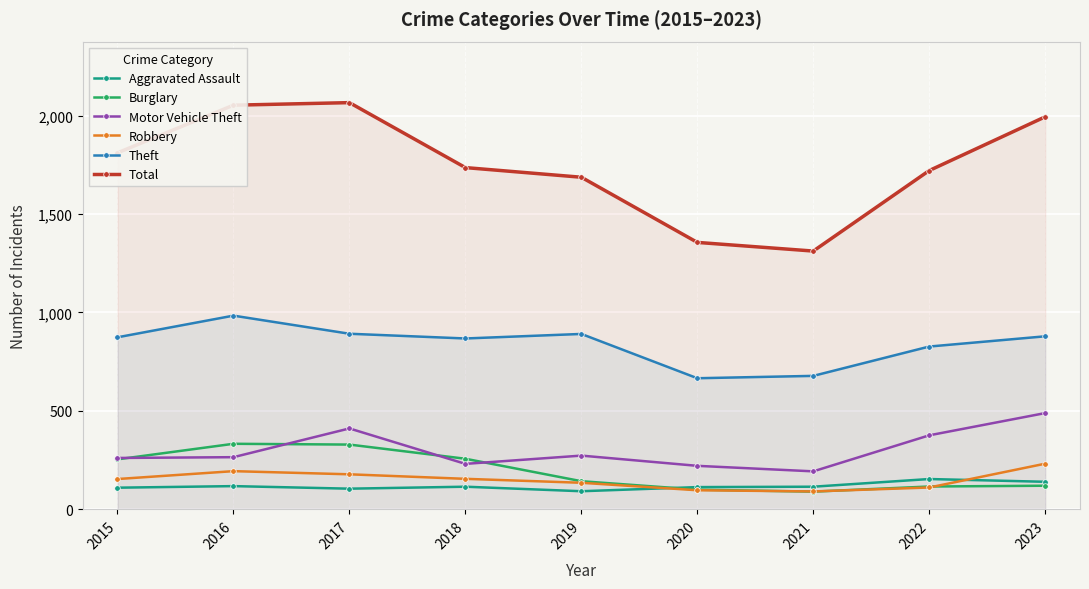

Between which two adjacent categories do Aggravated Assault and Robbery first intersect?

2019 and 2020